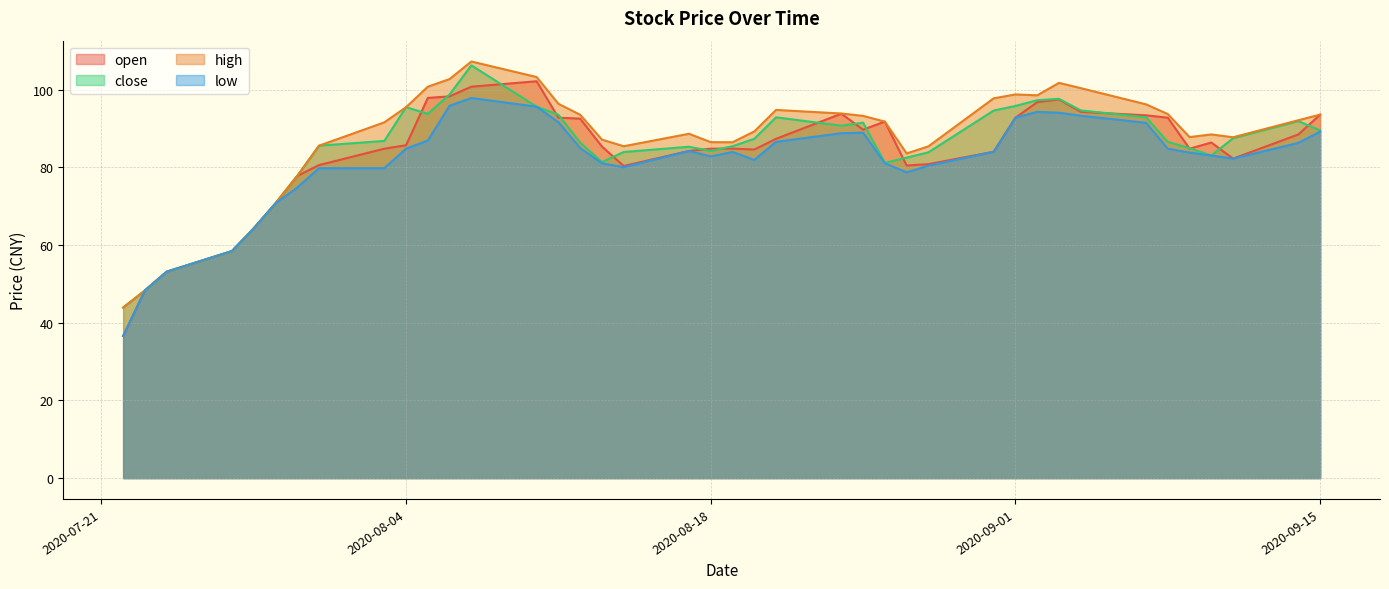

Is it true that high equals 180.3 at 2020-08-06?

False